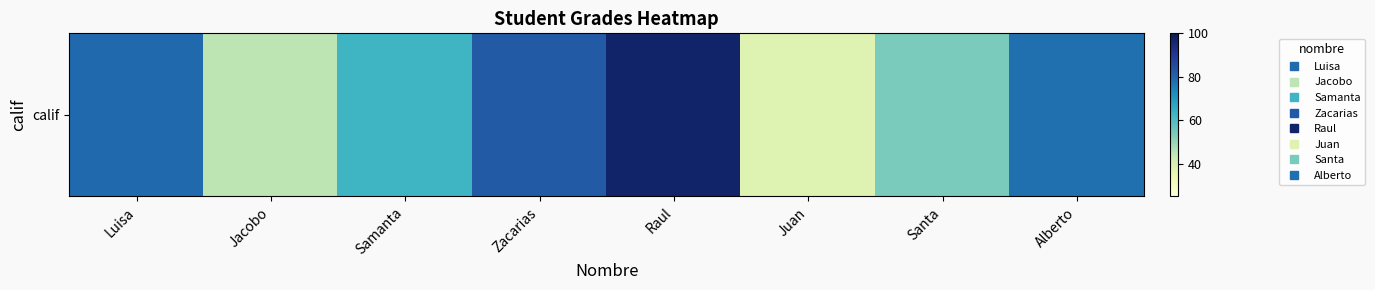

At which label is the value closest to 67?

Samanta